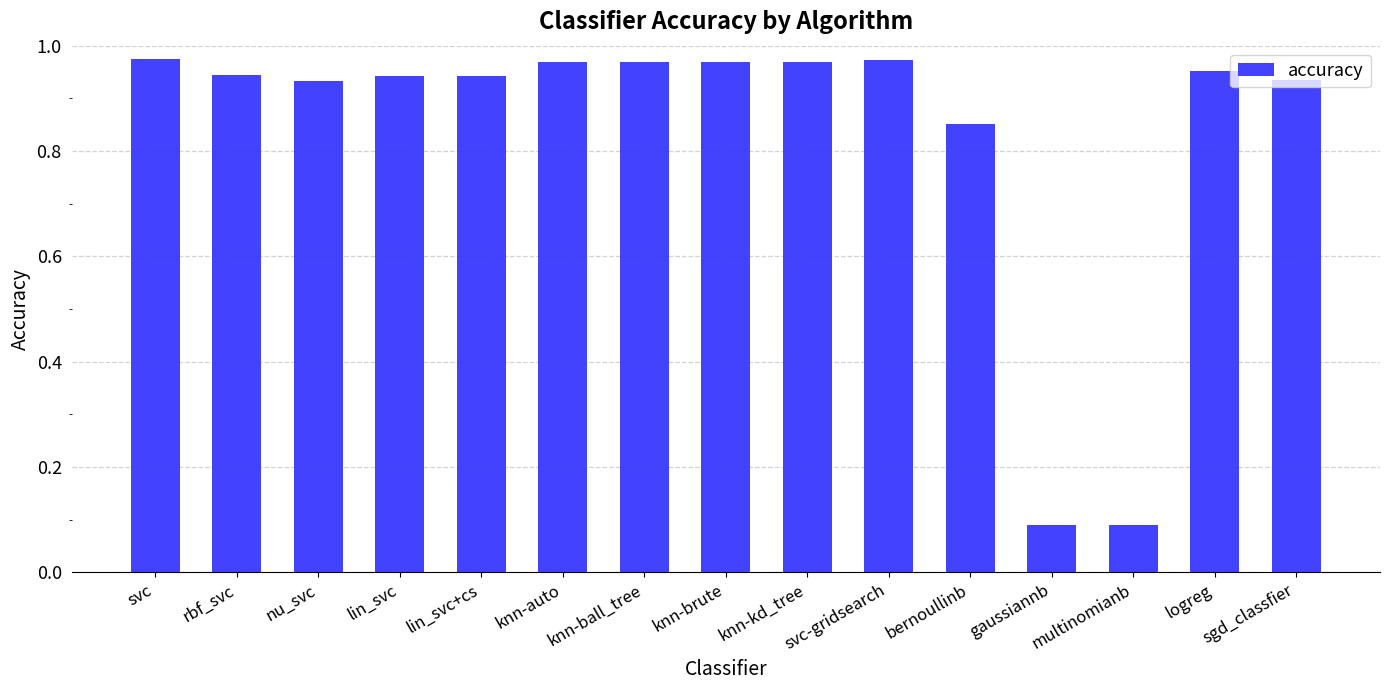

What is the label of the 10th bar from the right?

knn-auto